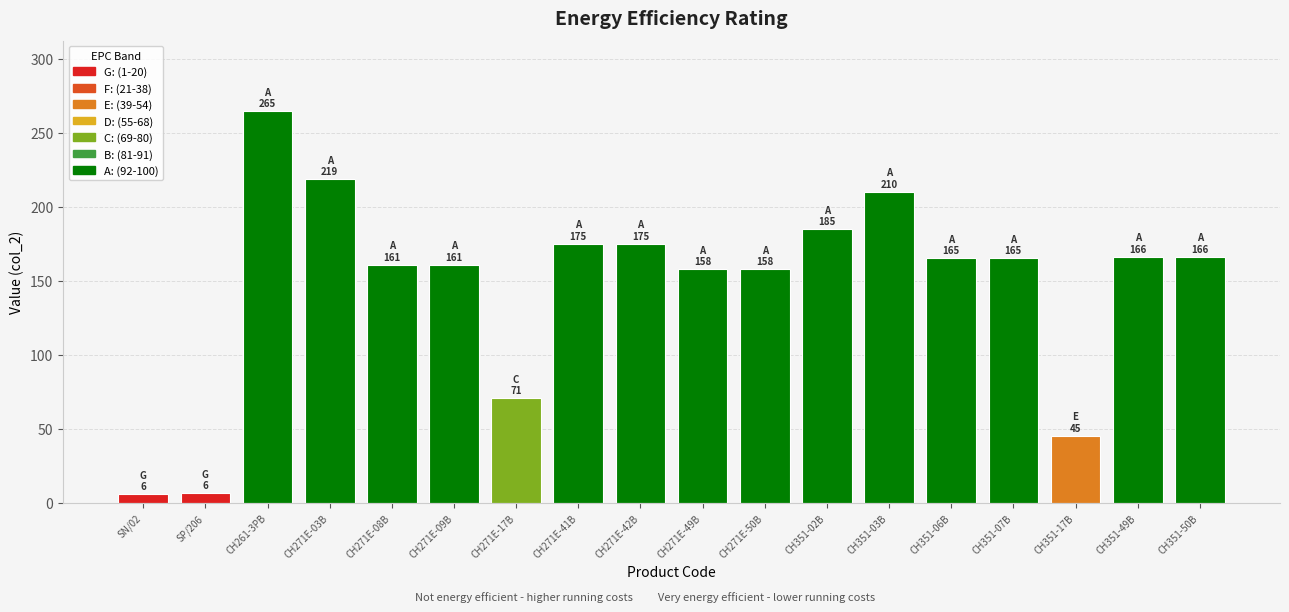

What is the label of the 3rd bar from the right?

CH351-17B